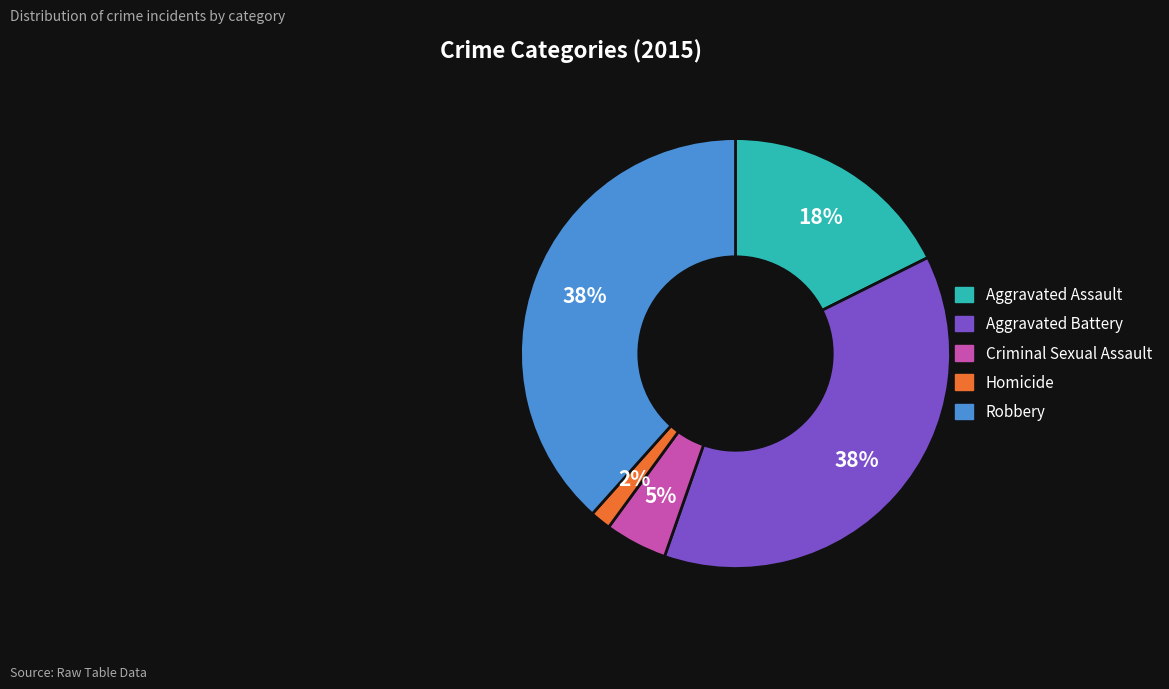

Between Criminal Sexual Assault and Robbery, which is larger?

Robbery